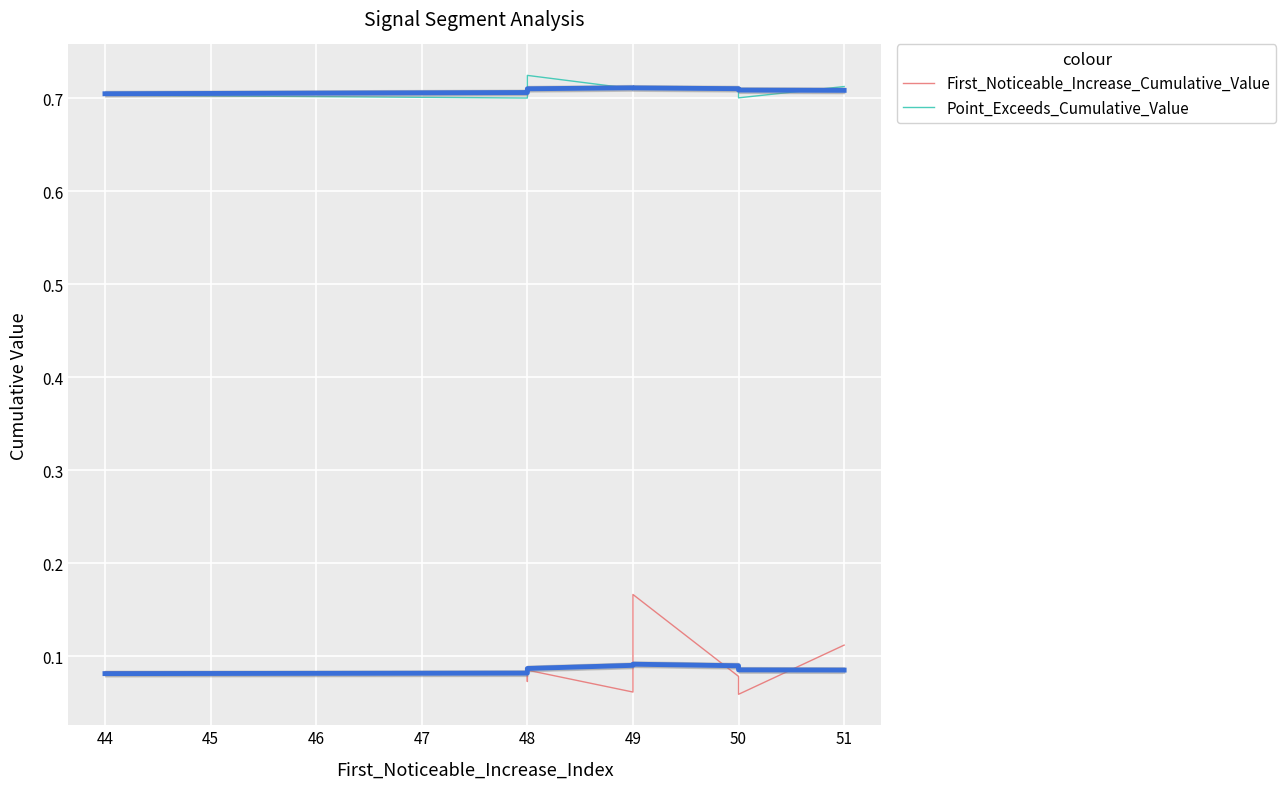

True or false: Point_Exceeds_Cumulative_Value and First_Noticeable_Increase_Cumulative_Value intersect in this chart.

False